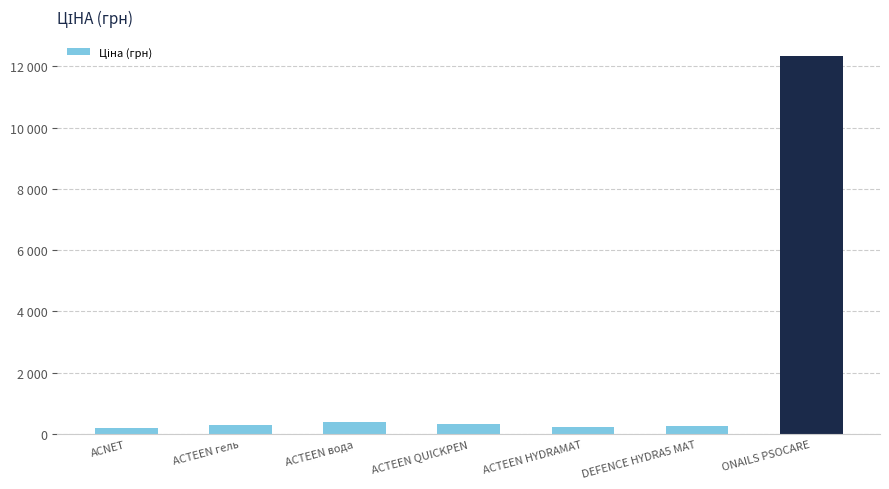

Rank the categories by value from highest to lowest.

ONAILS PSOCARE, ACTEEN вода, ACTEEN QUICKPEN, ACTEEN гель, DEFENCE HYDRA5 MAT, ACTEEN HYDRAMAT, ACNET